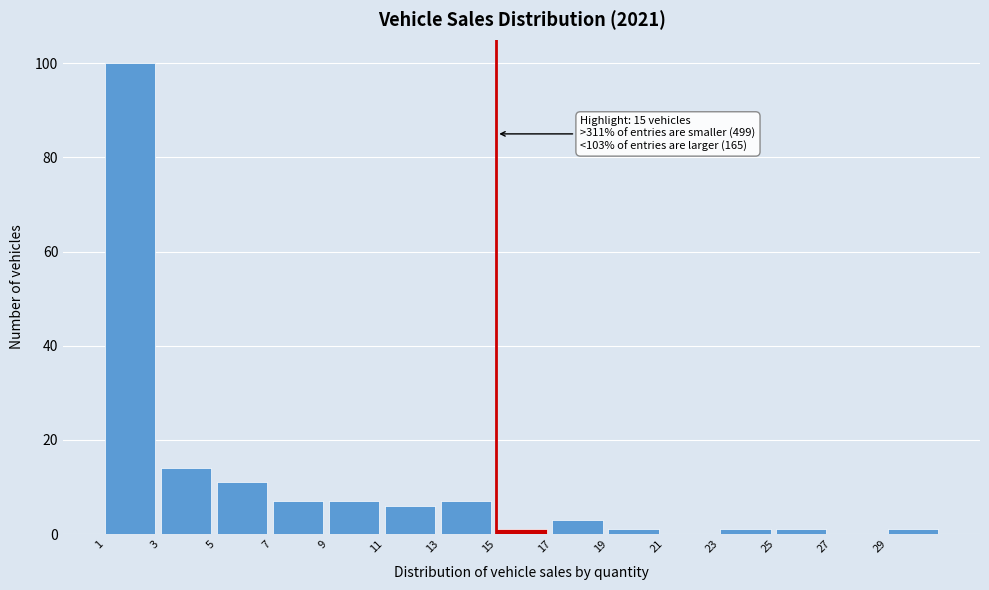

Which range on the x-axis has the tallest bar?

1 to 3